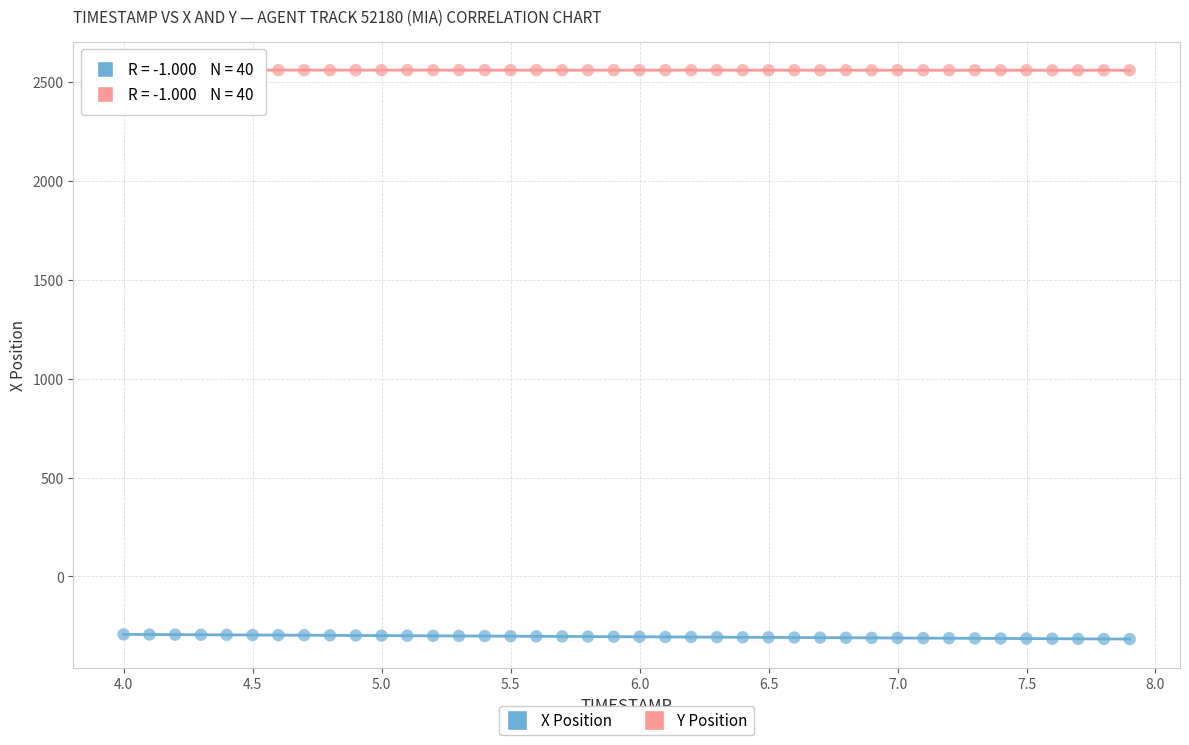

Across all data points, what is the range of X values (max minus min)?

3.9